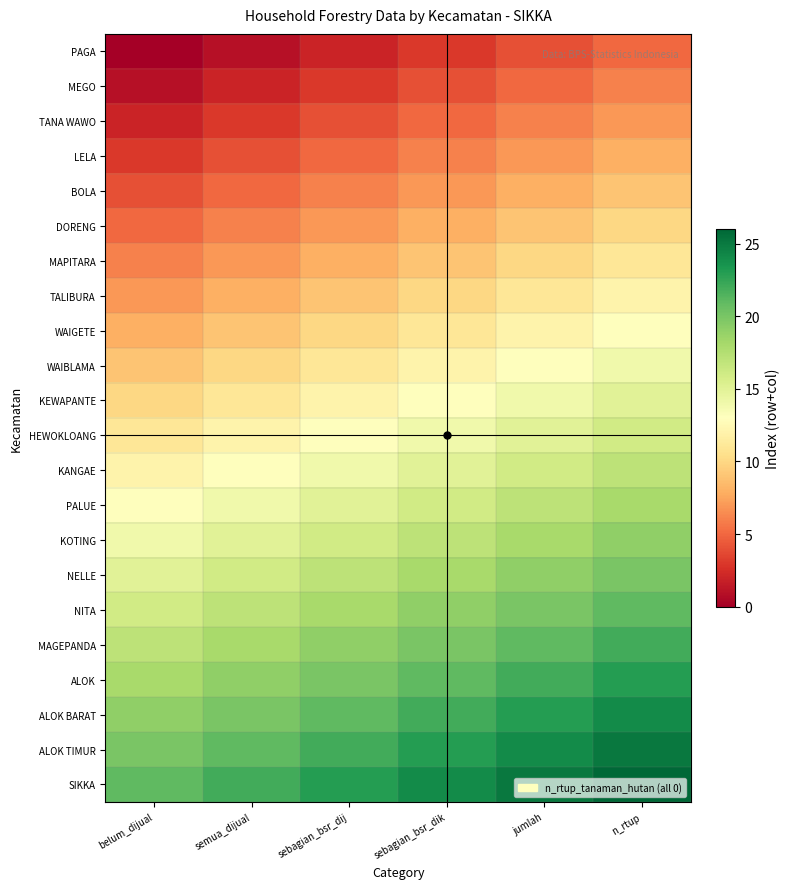

Which series has the largest total across all categories?

SIKKA